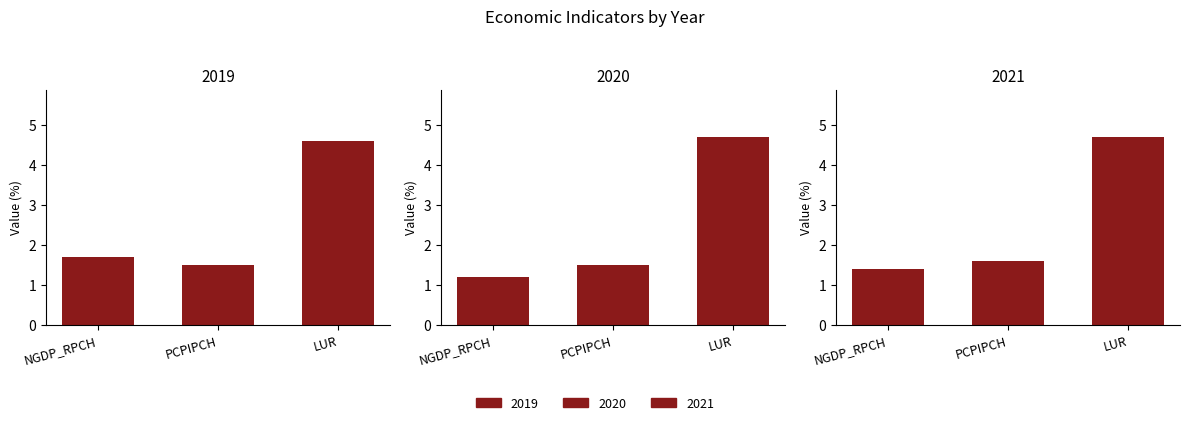

Rank the series at NGDP_RPCH from highest to lowest value.

2019, 2021, 2020